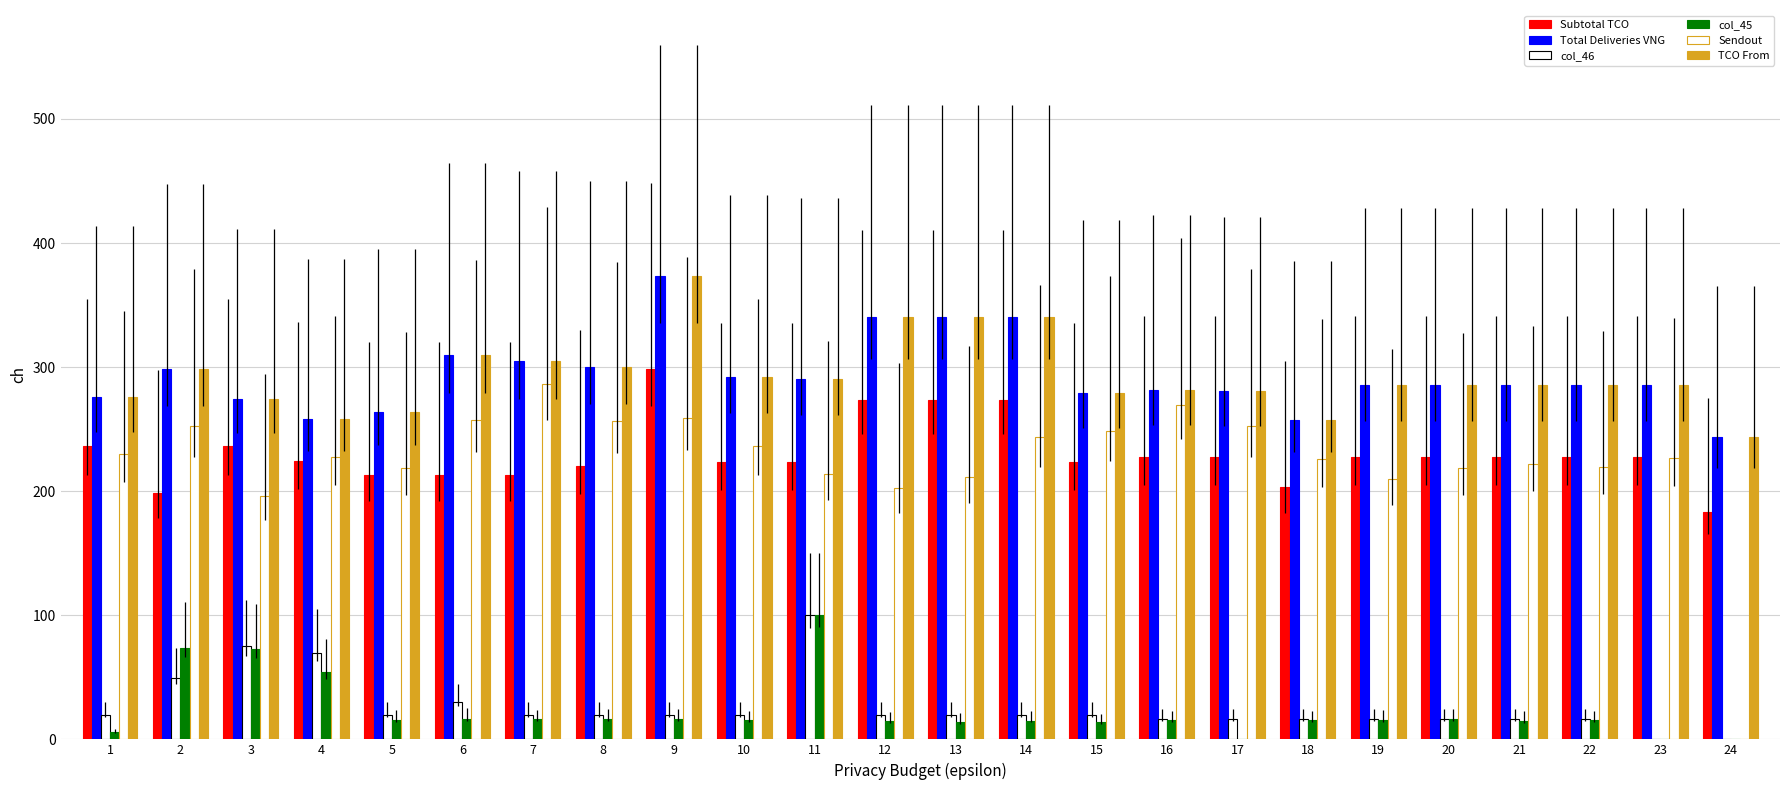

Which series has the largest range (max minus min)?

Sendout